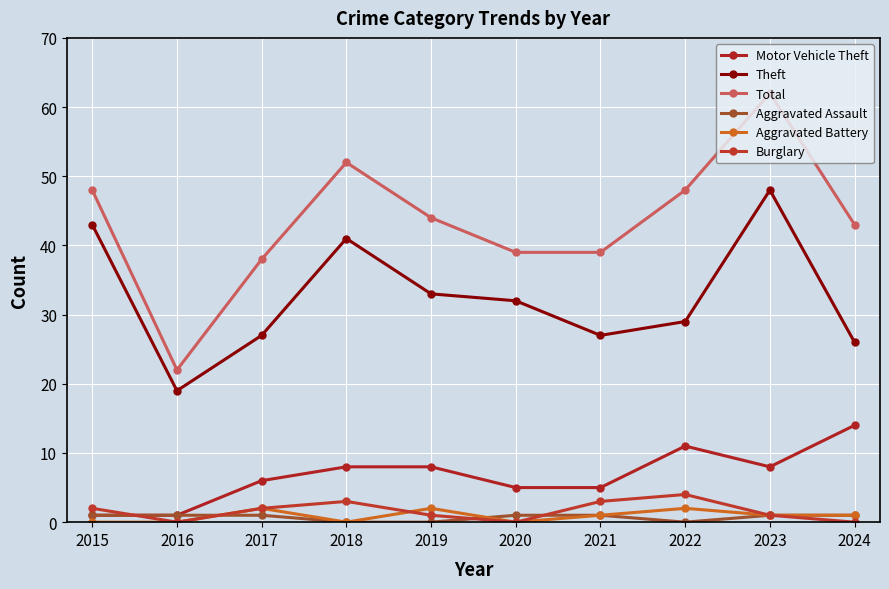

How many data points does each series have?

10